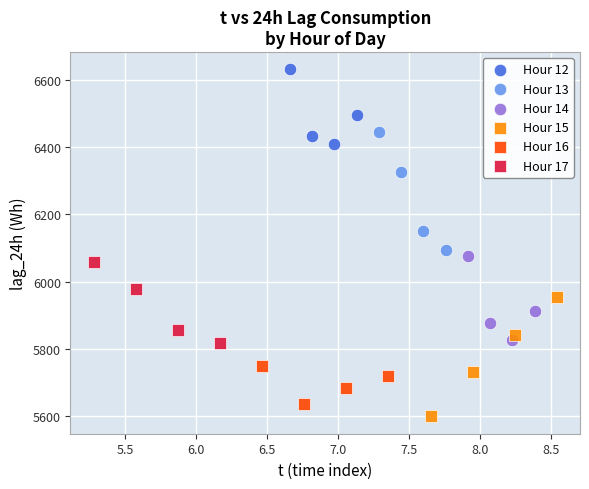

Which series has the widest spread of Y values?

Hour 15